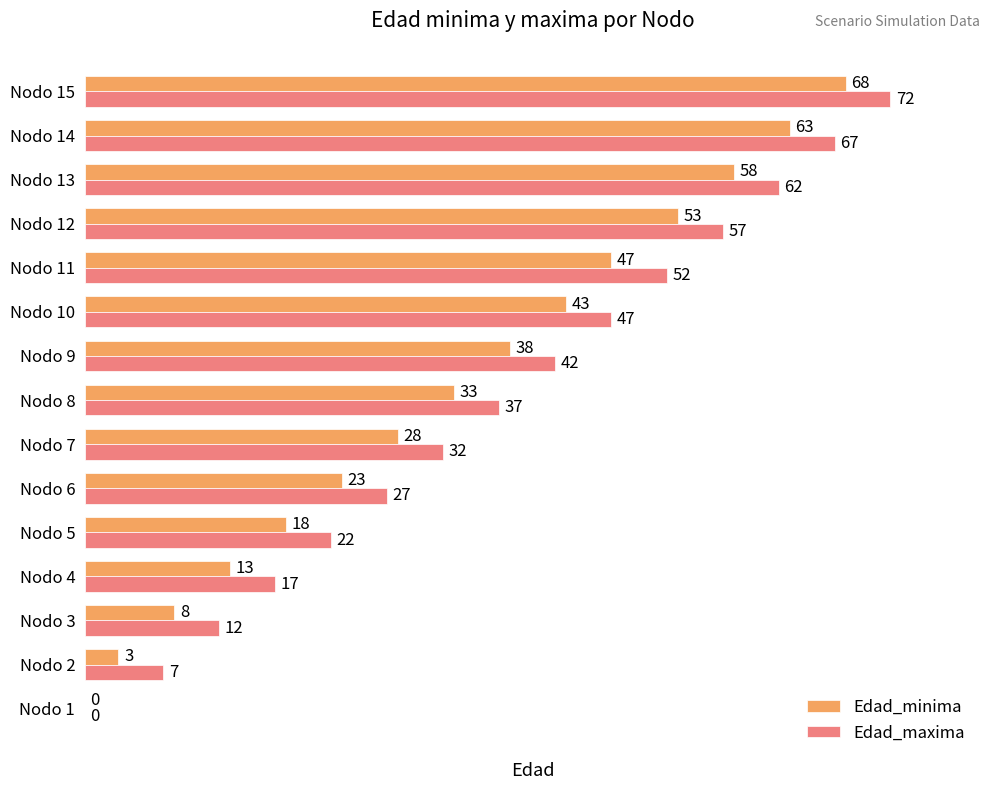

At which label does Edad_maxima reach its peak?

Nodo 15